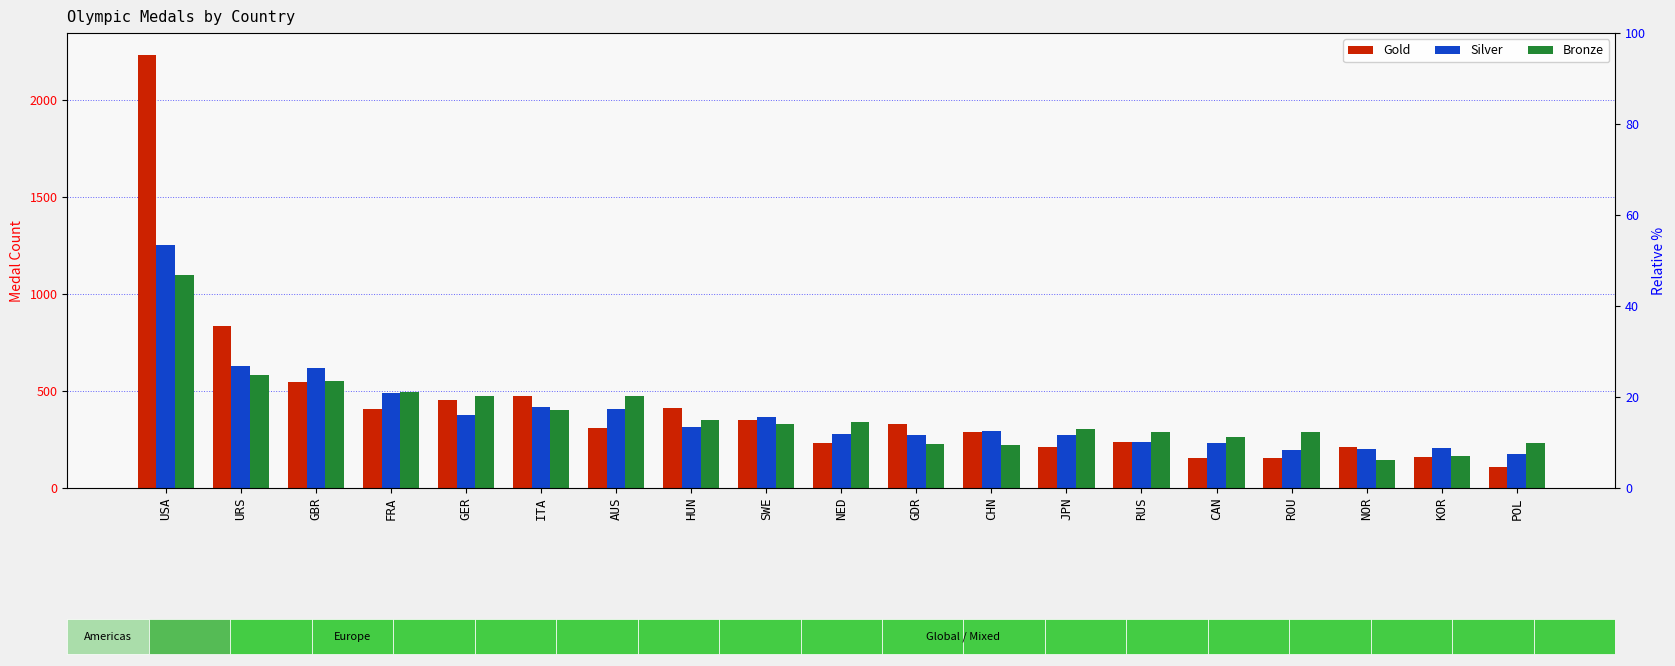

True or false: Silver has a value of 404 at GBR.

False